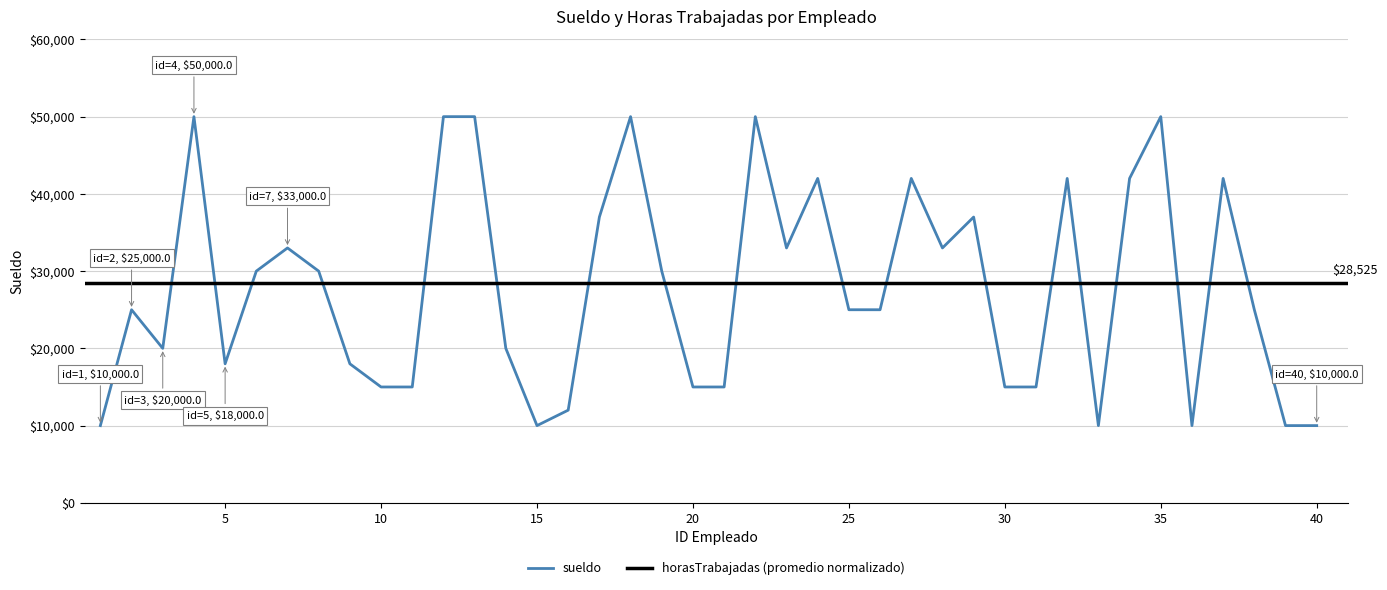

What is the value of the 26th point from the left?

25000